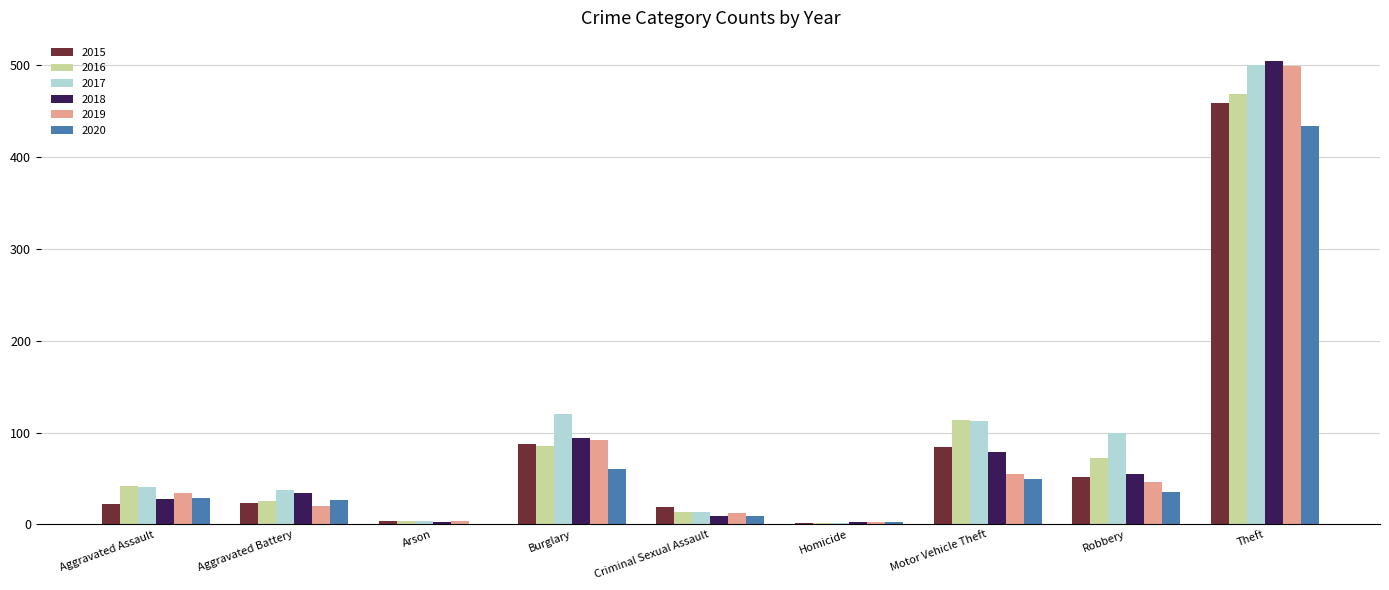

What is the maximum value for 2015?

458